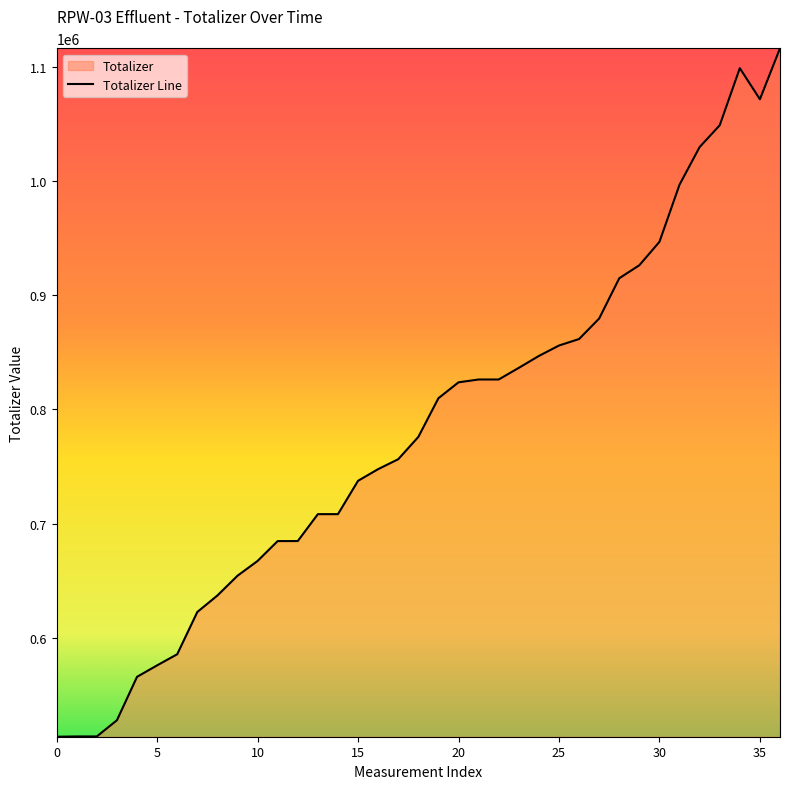

What value does the data have at 18?

775840